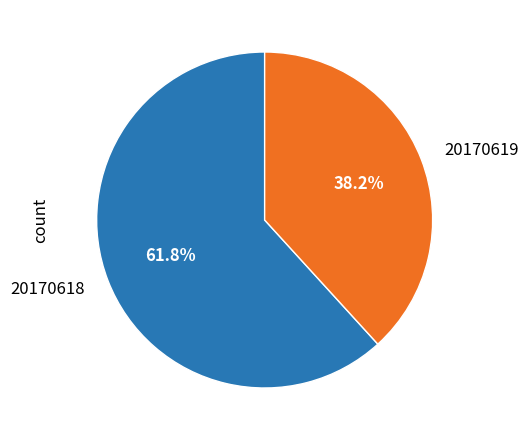

Does 20170618 represent more than half of the total?

Yes